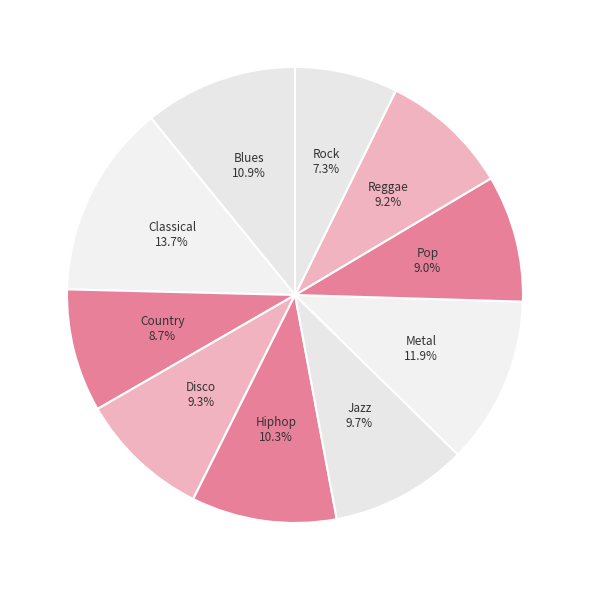

How many slices are in this pie chart?

10